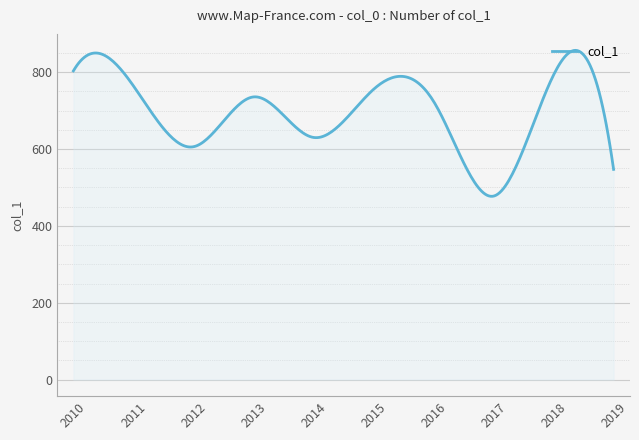

True or false: the data has more than 1 interior local peaks.

True